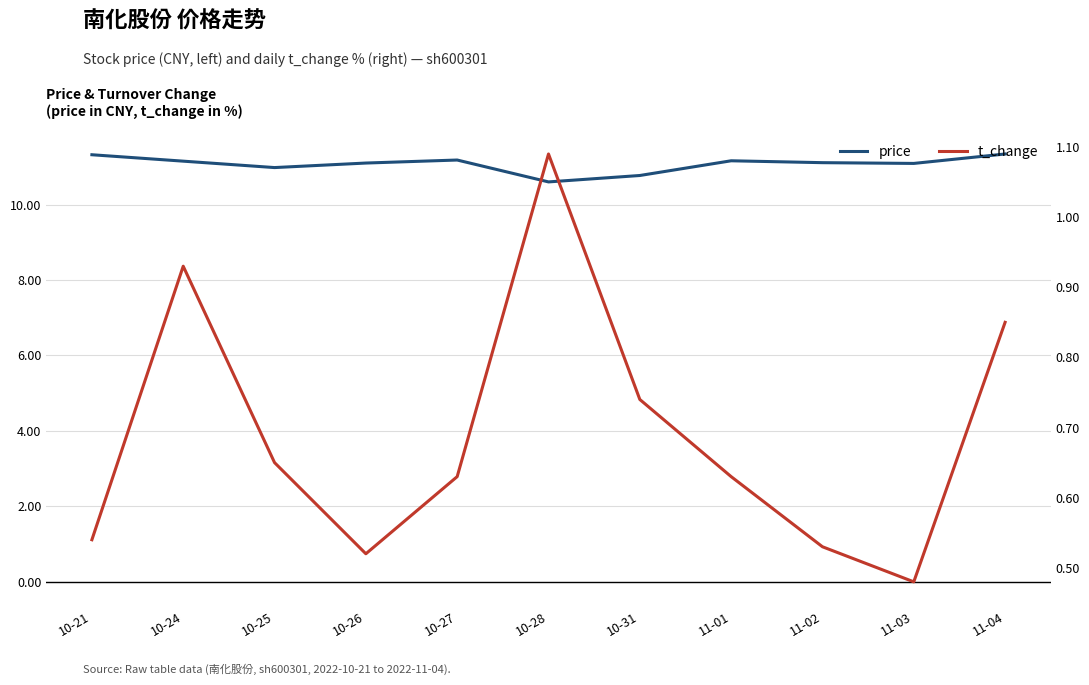

True or false: t_change and price intersect in this chart.

False